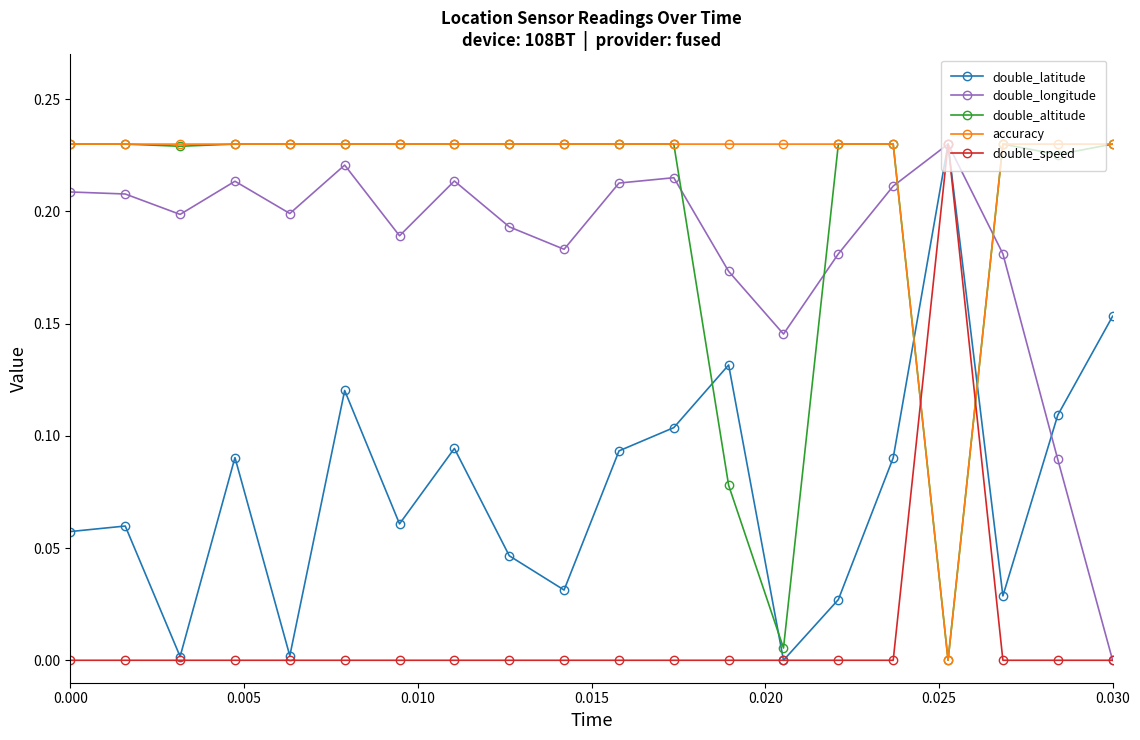

True or false: double_latitude has more than 1 interior local peaks.

True